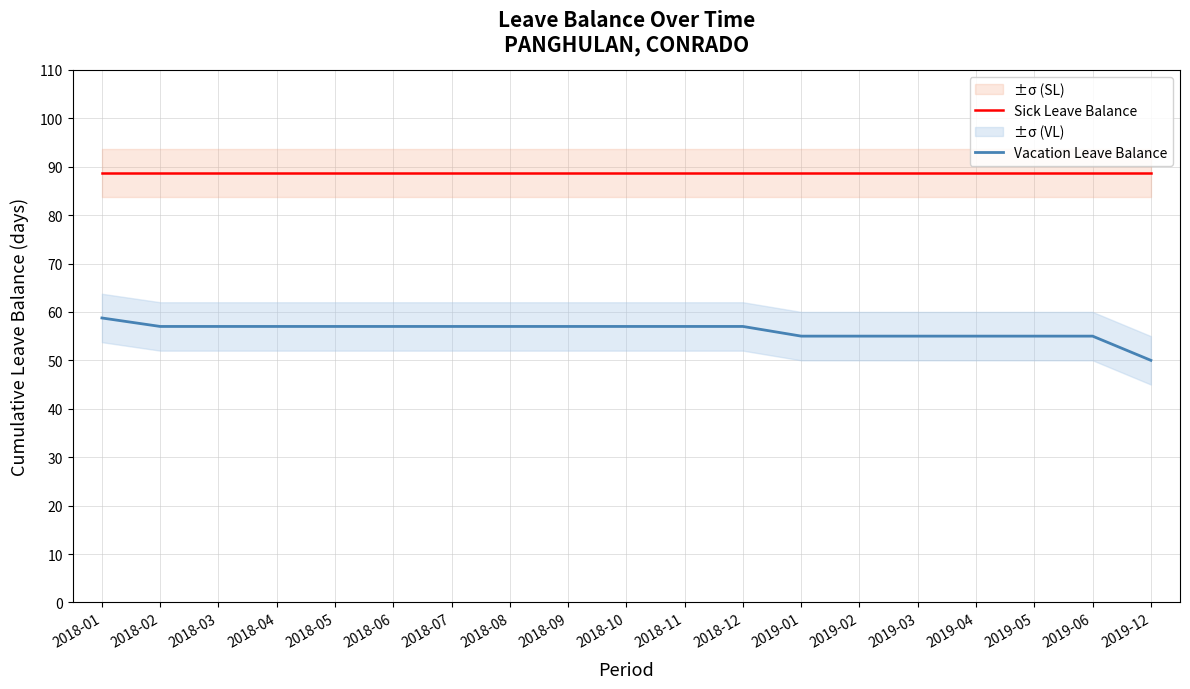

Rank the categories by Sick Leave Balance value from lowest to highest.

2018-01, 2018-02, 2018-03, 2018-04, 2018-05, 2018-06, 2018-07, 2018-08, 2018-09, 2018-10, 2018-11, 2018-12, 2019-01, 2019-02, 2019-03, 2019-04, 2019-05, 2019-06, 2019-12